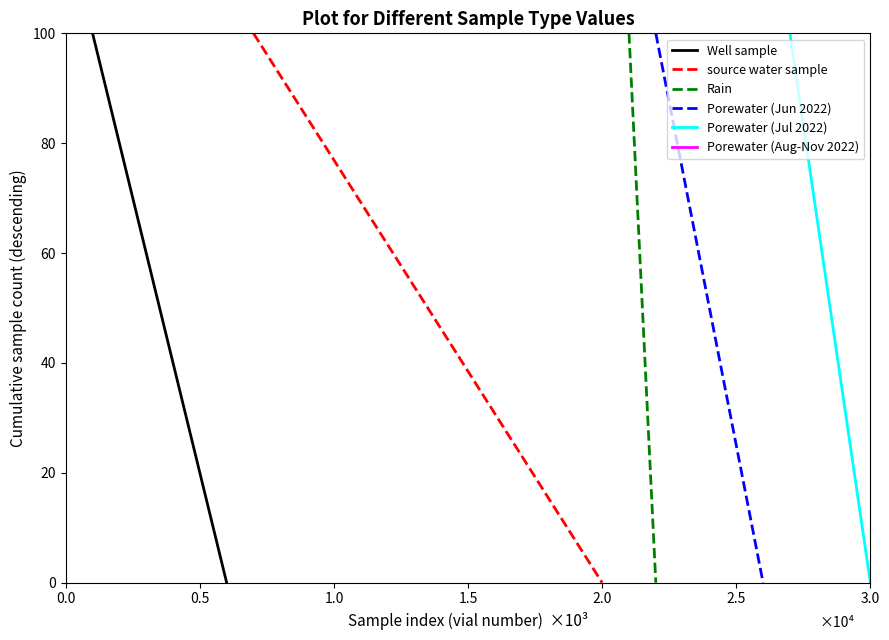

What is the value of the Porewater Control (Jun) point at the 20th from the left?

41